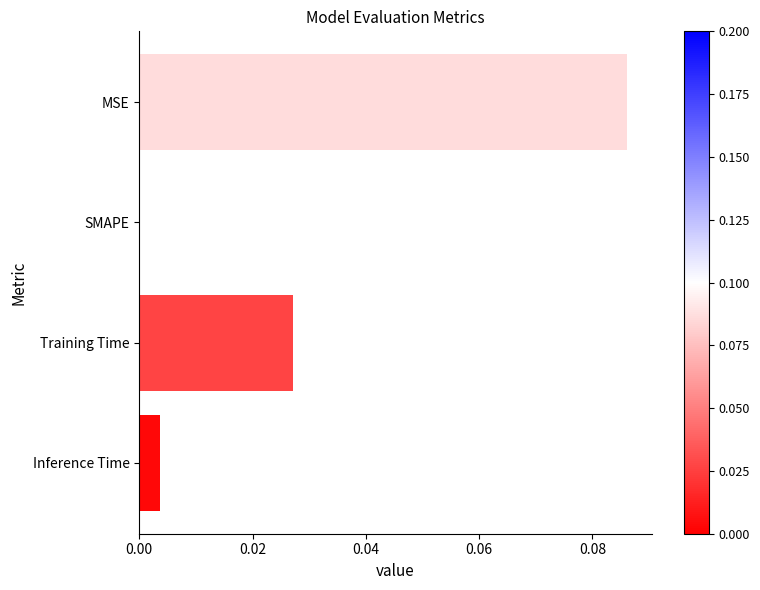

Which has a higher value, SMAPE or Inference Time?

Inference Time